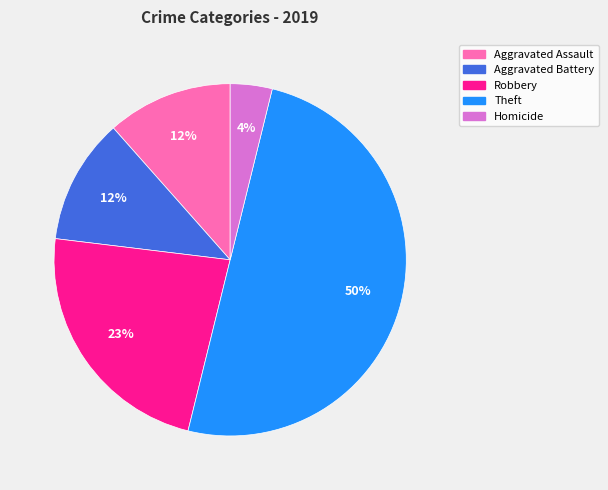

What is the largest slice in the pie chart?

Theft